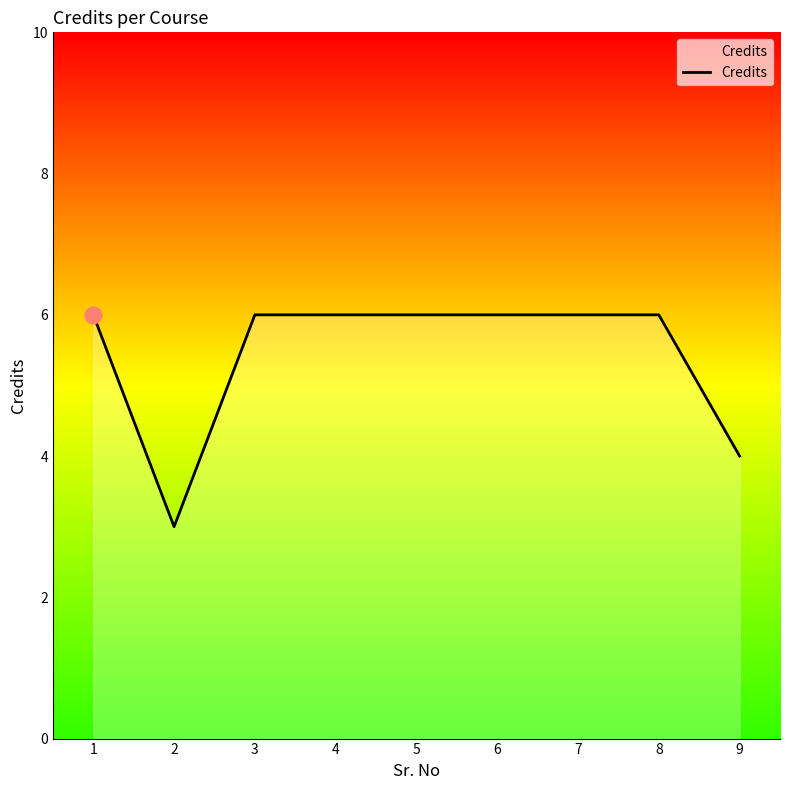

Reading left to right, transcribe all the data shown in this chart.

1=6	2=3	3=6	4=6	5=6	6=6	7=6	8=6	9=4